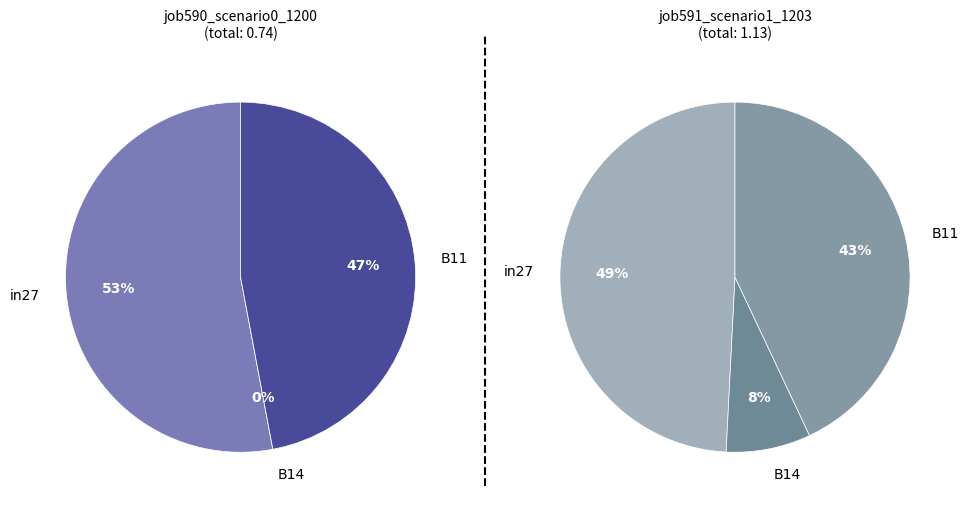

Is the sum of in27 and B14 greater than half?

Yes